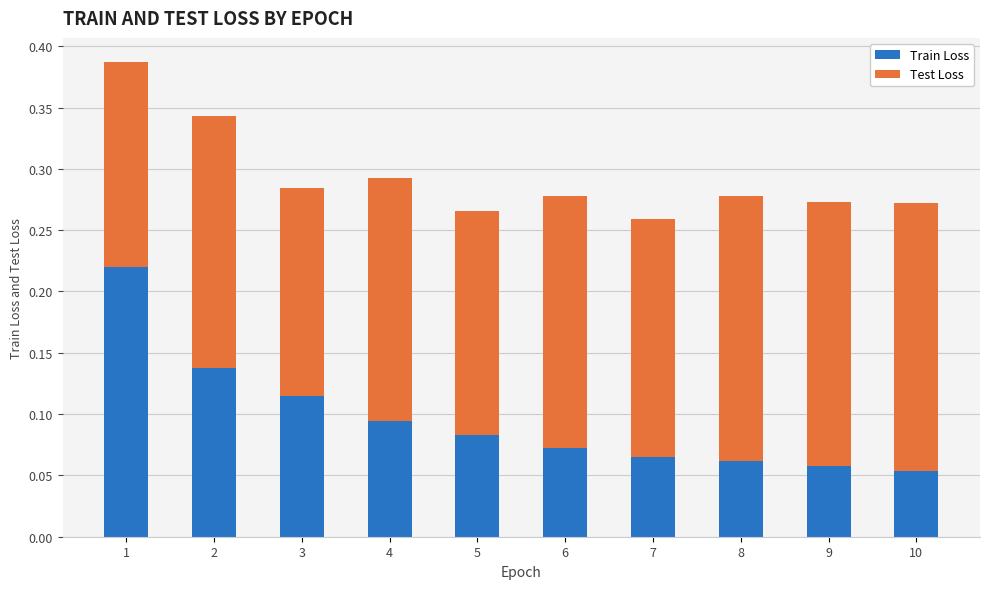

What is the total value across all series at 2?

0.3